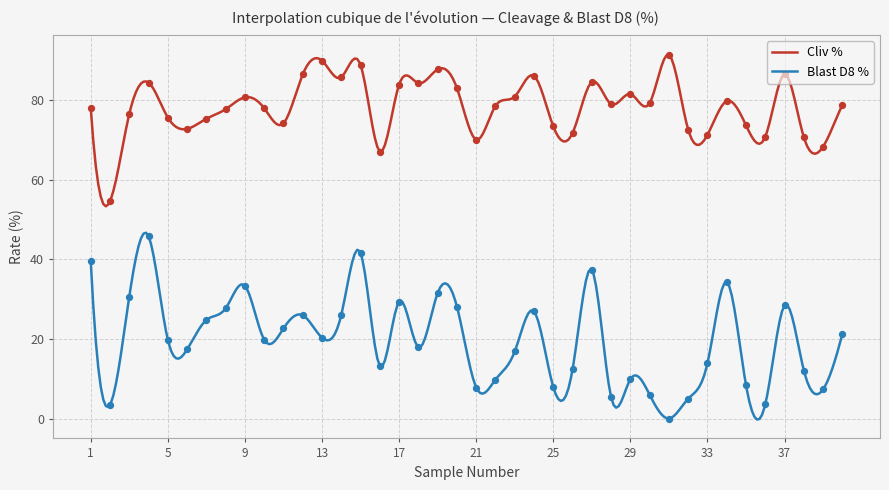

Which has a higher value, 15 or 13?

13